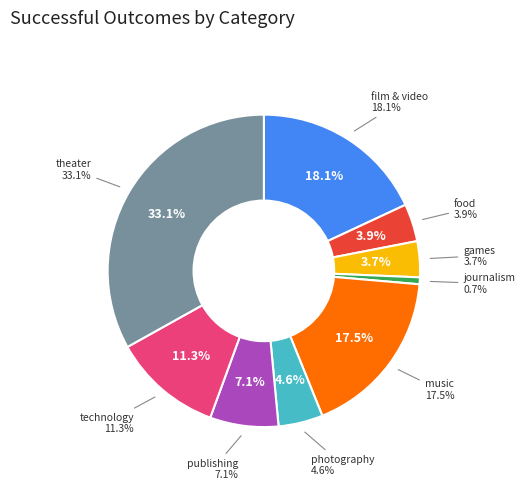

How many slices are in this pie chart?

9